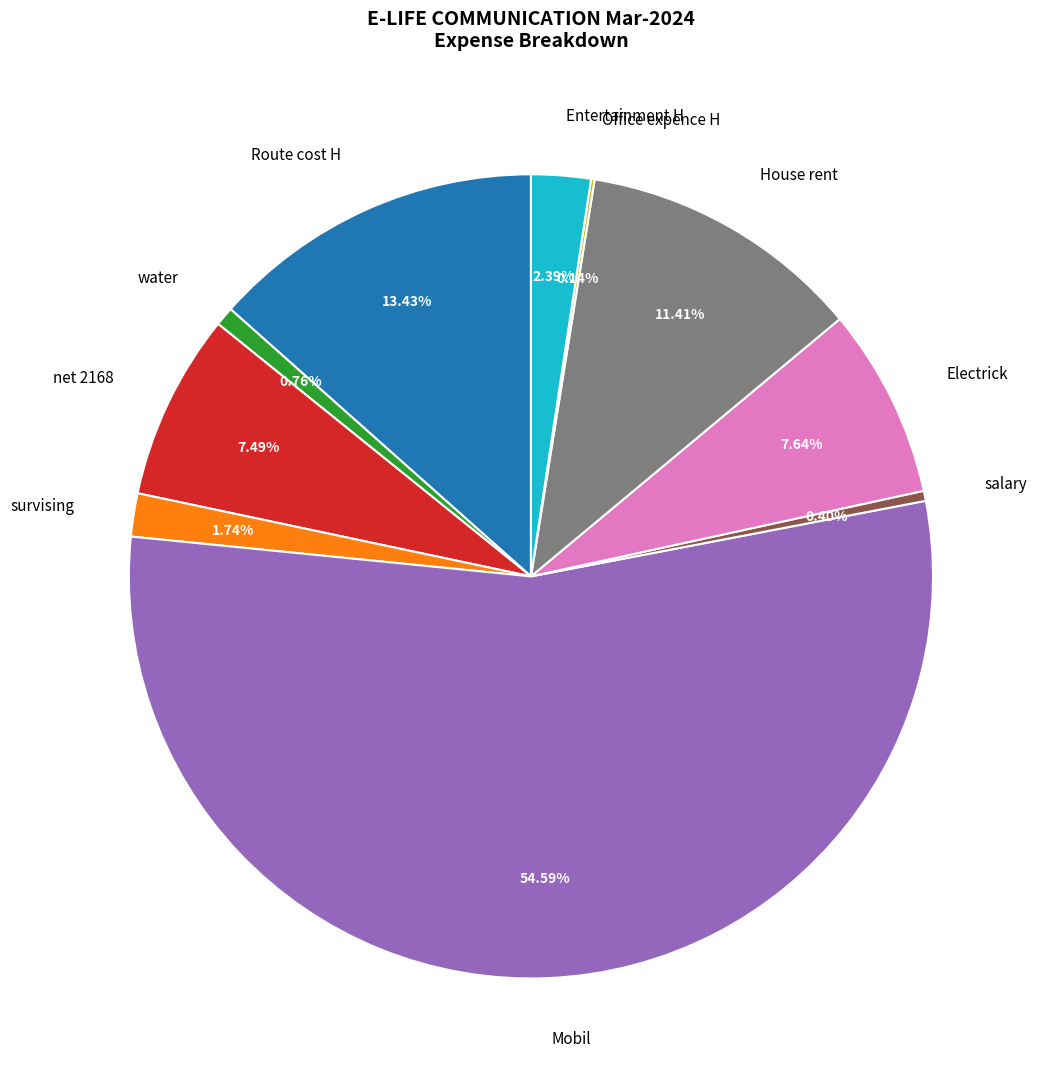

Between Route cost H and salary, which is larger?

Route cost H